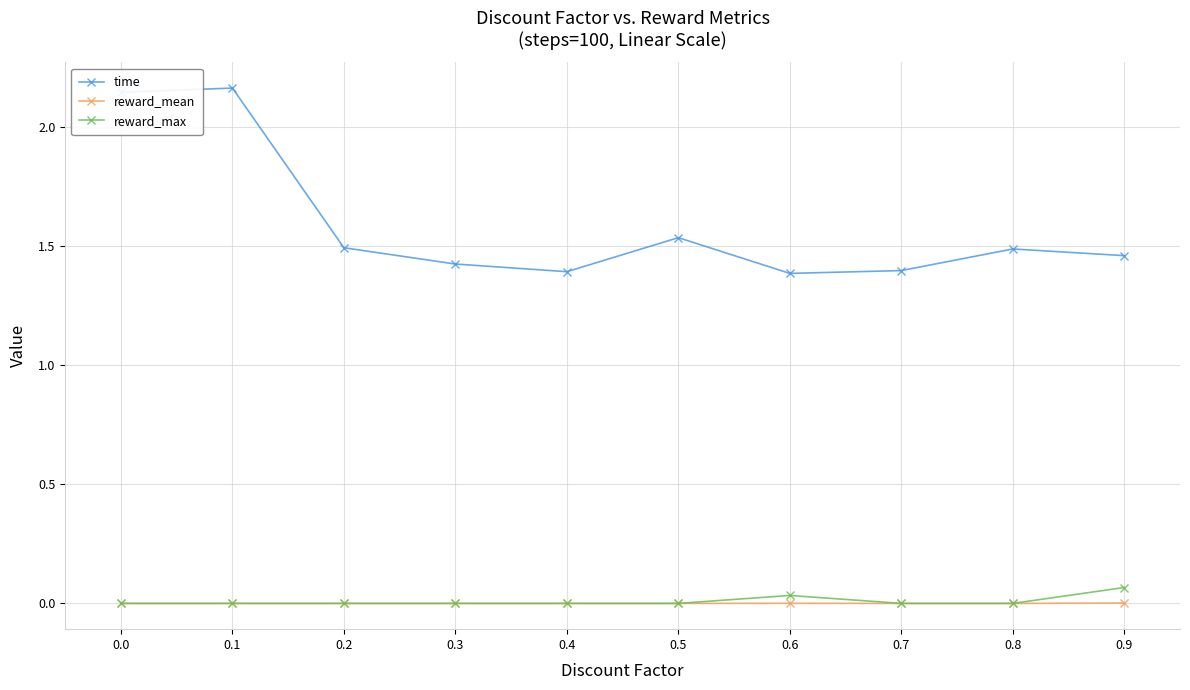

In time, how many points are higher than both neighbors (excluding endpoints)?

3